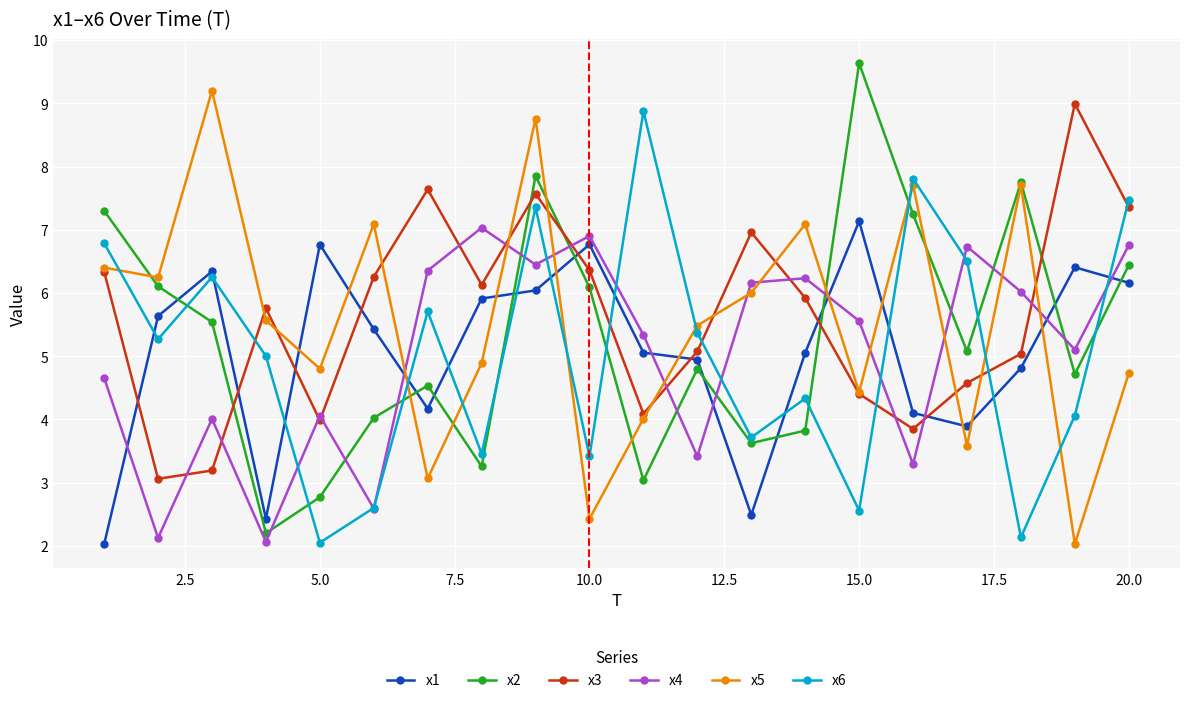

What is the minimum value shown in the chart?

2.0